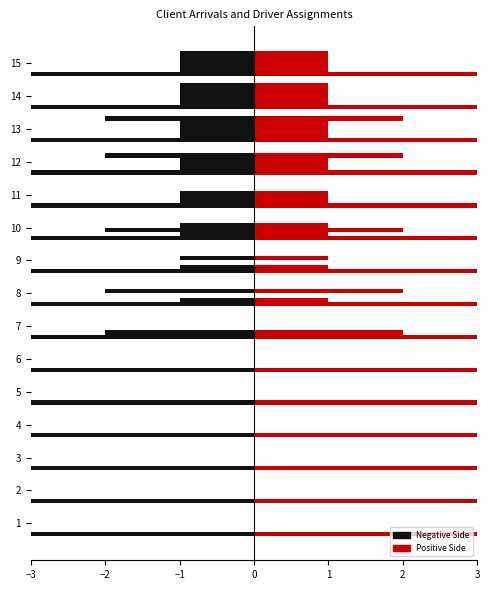

At which category does the chart reach its peak across all series?

1